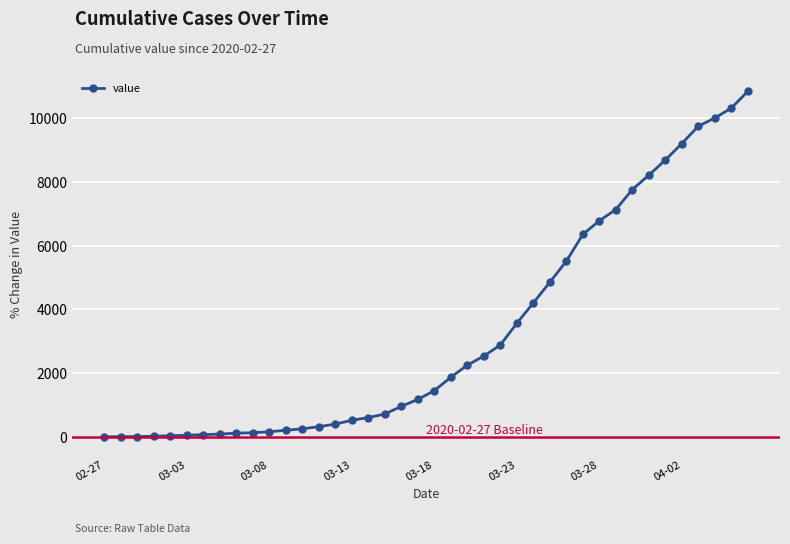

What is the maximum value shown in the chart?

10840.6